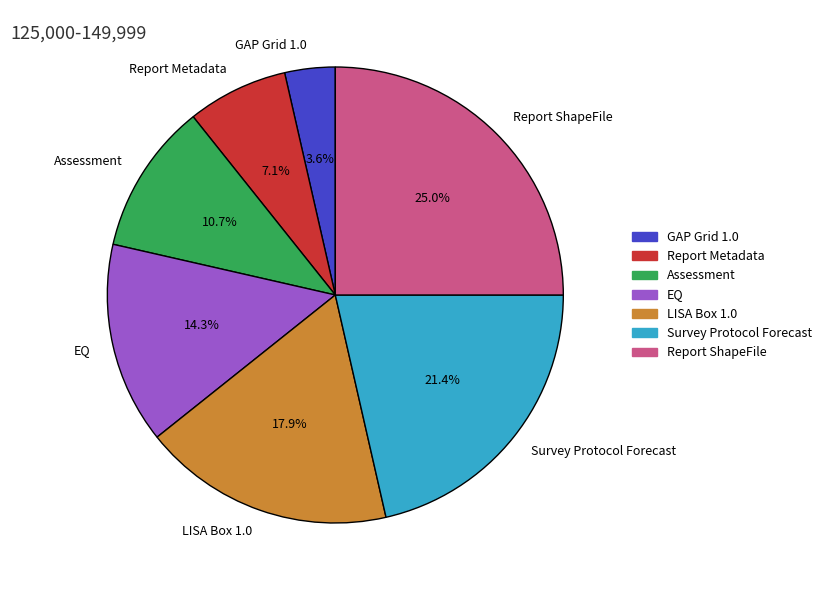

To the nearest percent, what is the combined percentage of EQ and GAP Grid 1.0?

18%